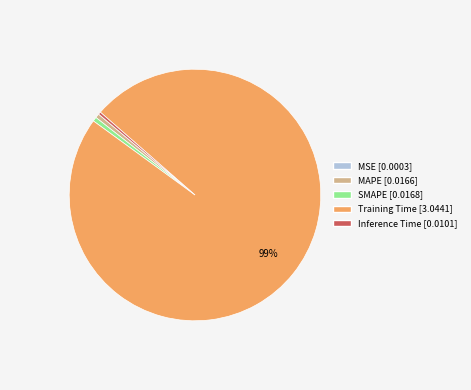

Between SMAPE and Training Time, which is larger?

Training Time